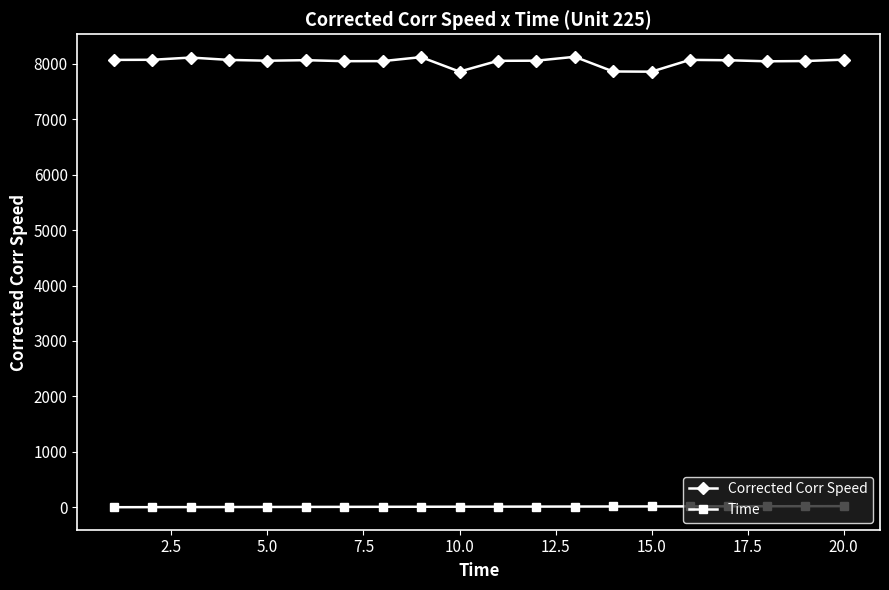

Does the chart display data point markers on the line(s)?

Yes